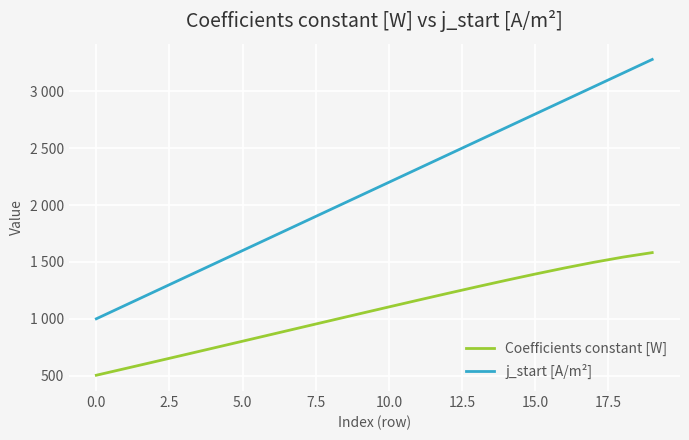

What is the difference between the second highest and minimum values in the Coefficients constant [W] series?

1038.5